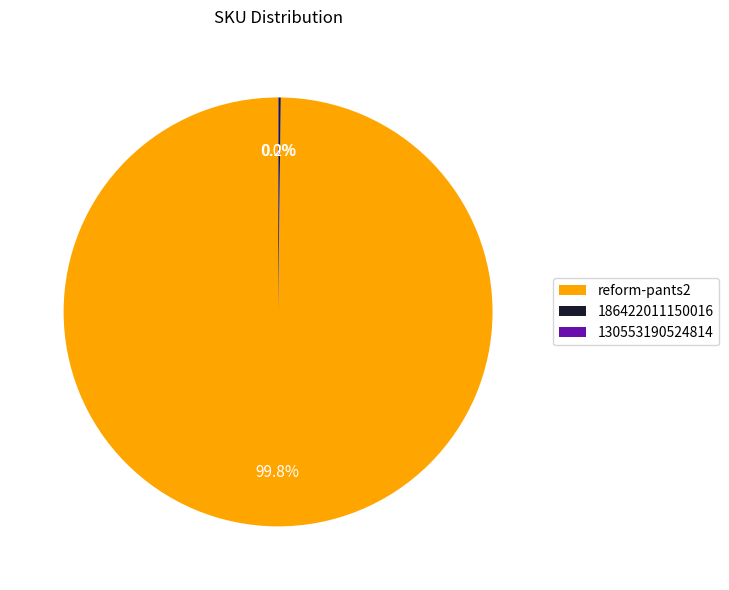

What percentage is the reform-pants2 slice, to the nearest percent?

100%